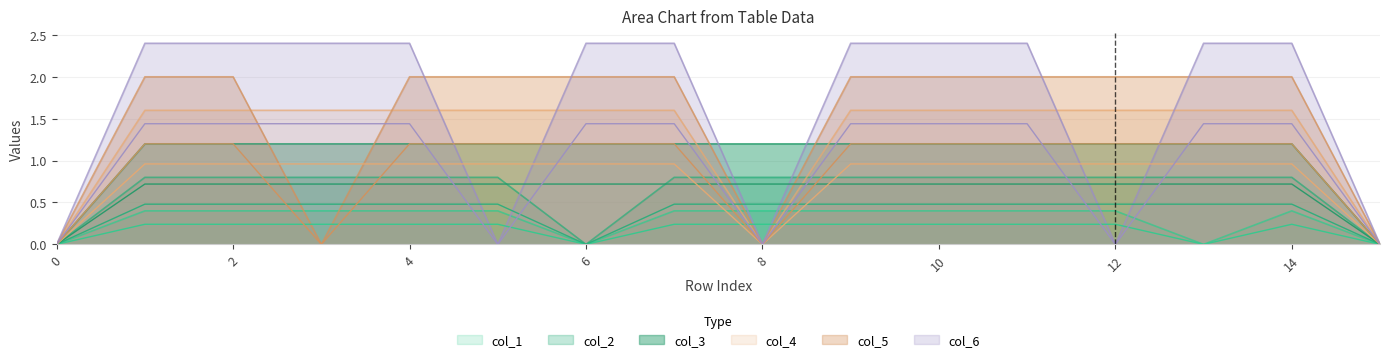

Which series changed the most between 14 and 15?

col_6